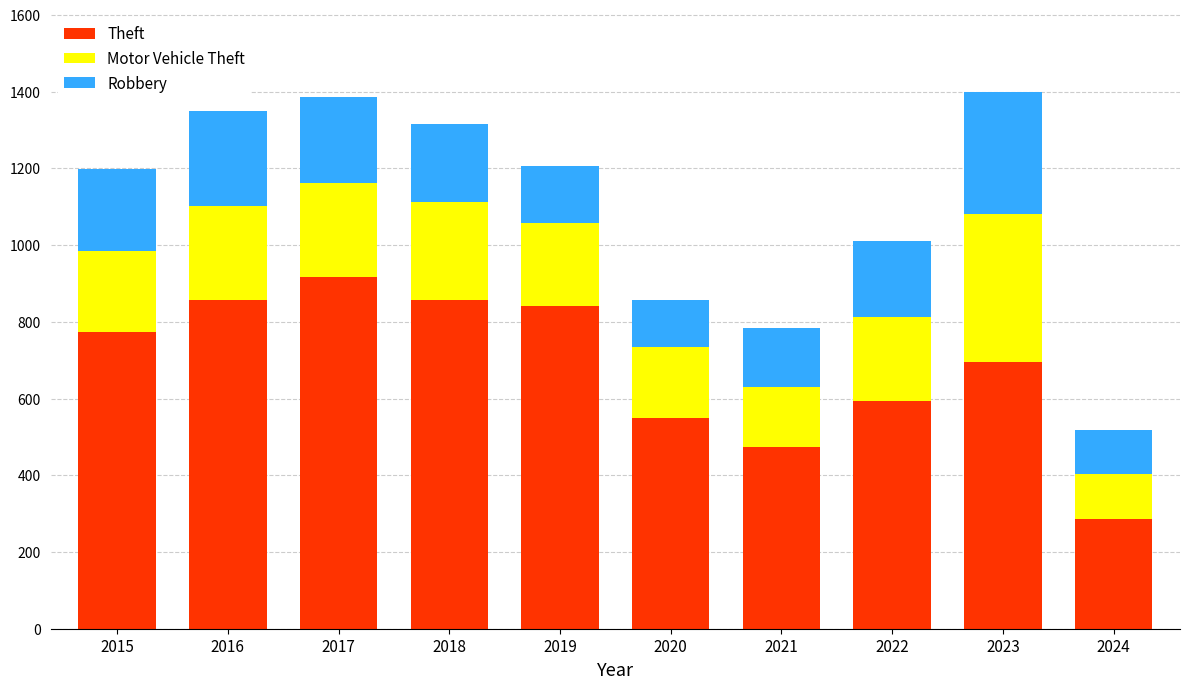

What is the difference between the maximum and minimum values in the Theft series?

629